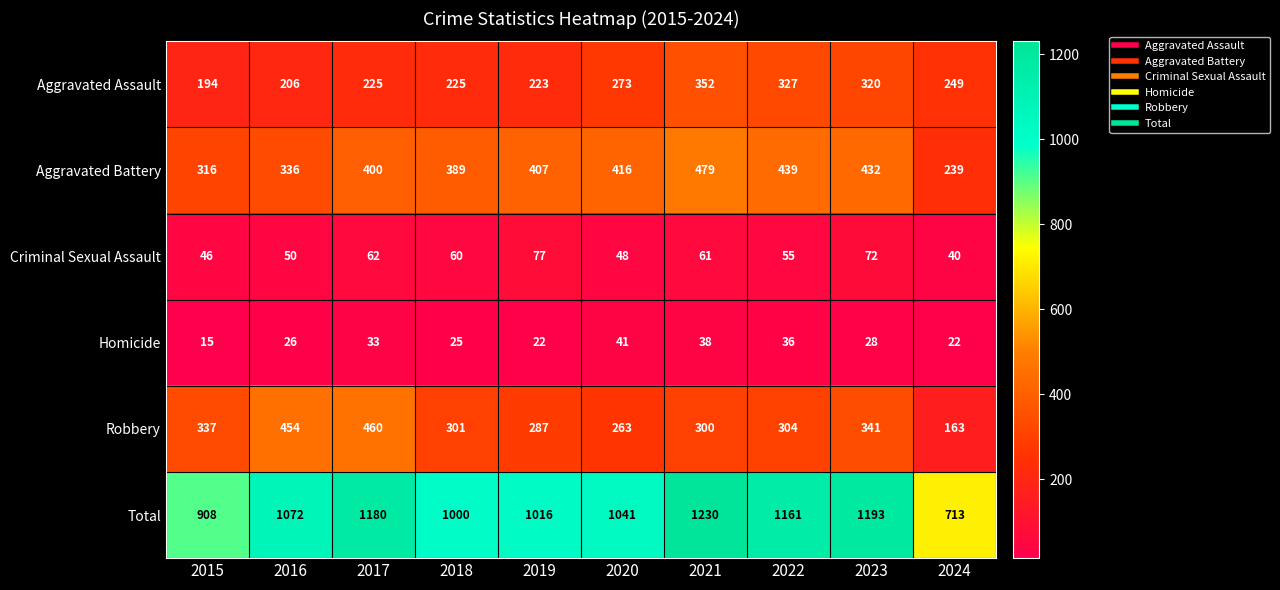

At which category is the sum across all series the highest?

2021